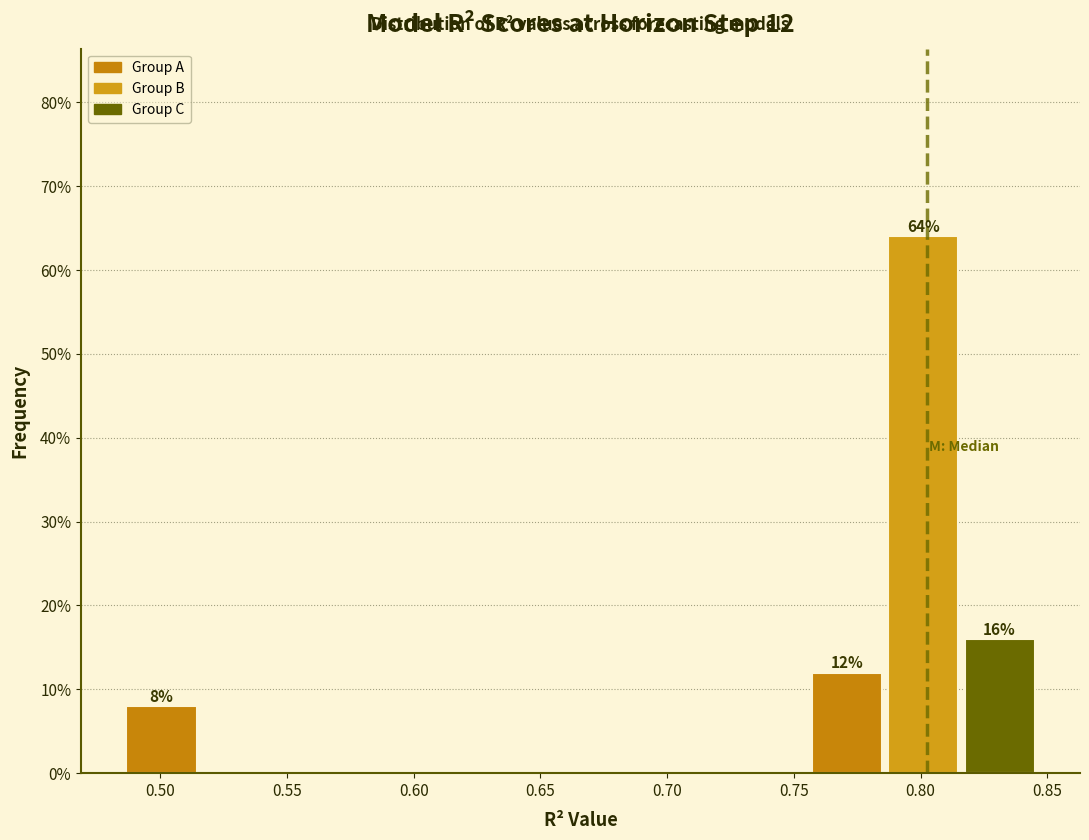

Which range on the x-axis has the tallest bar?

0.785 to 0.815